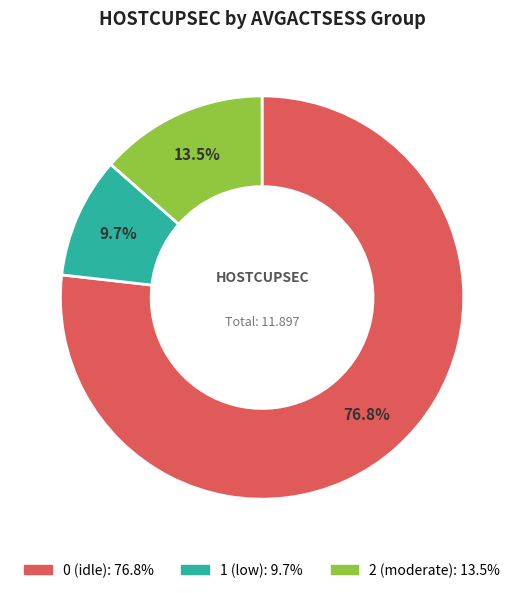

Count the number of slices in the pie.

3